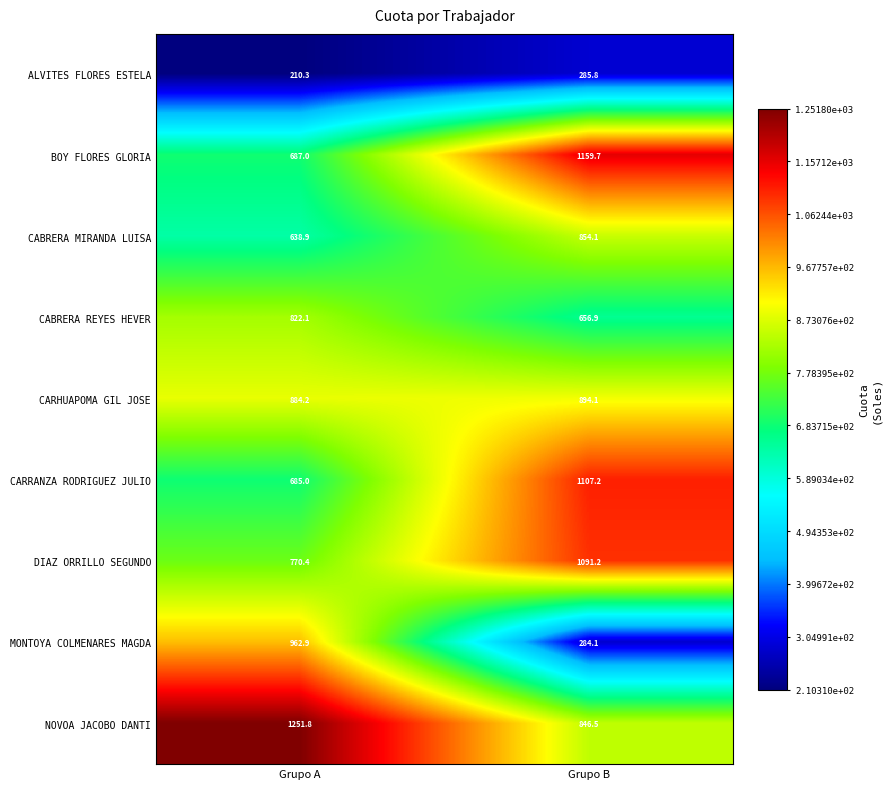

What is the difference between the highest and lowest values at Grupo A?

1041.5